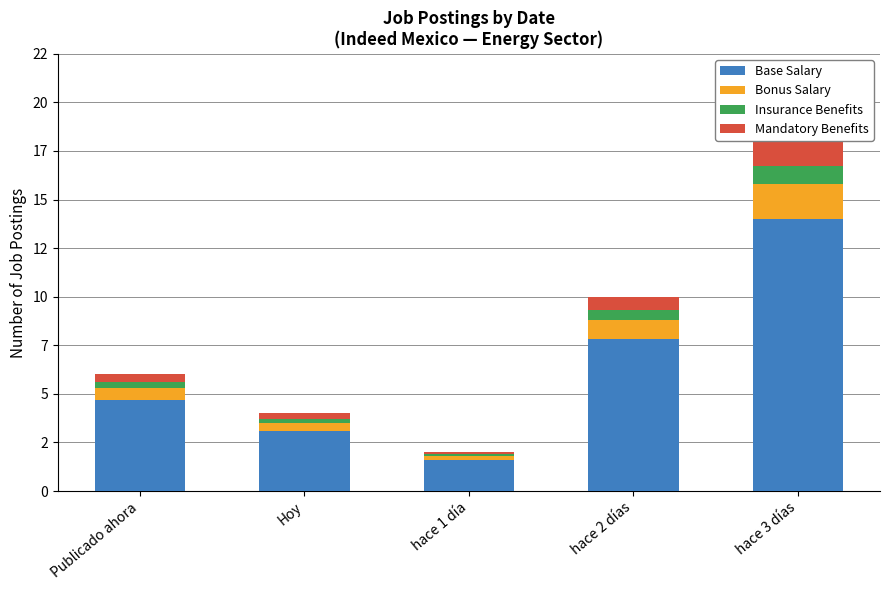

What is the difference between the maximum and minimum values in the Bonus Salary series?

1.6